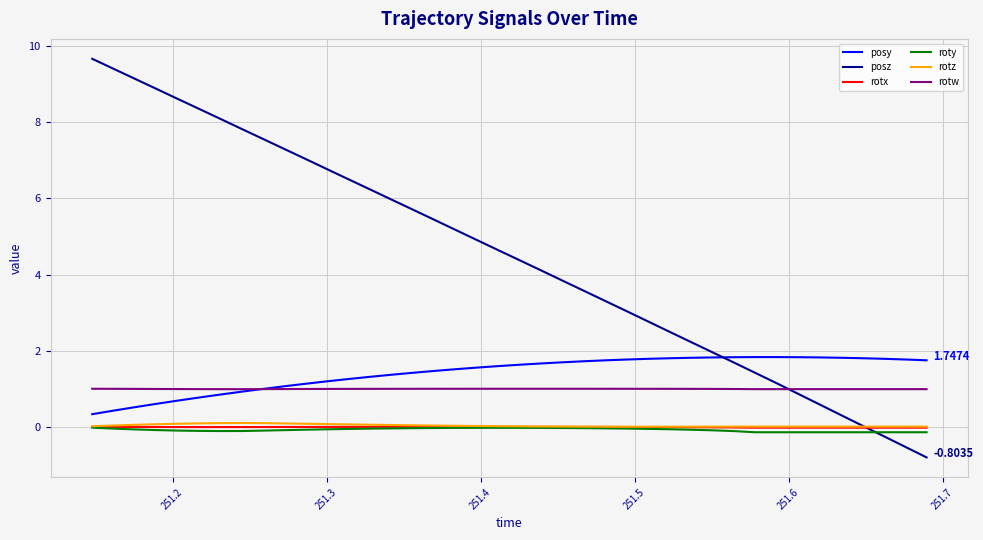

Which series has the largest total across all categories?

posz